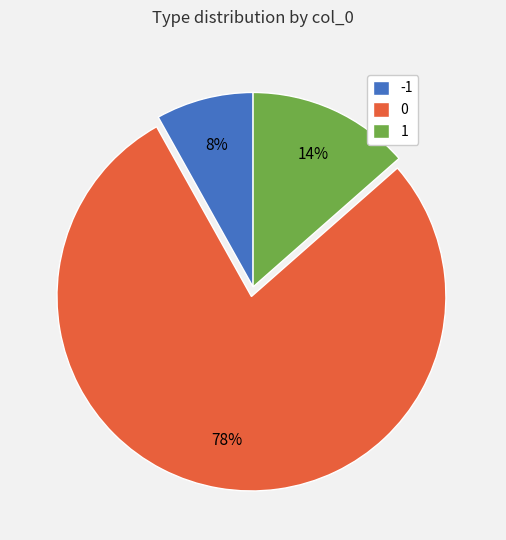

Which category has the smallest portion of the pie?

-1